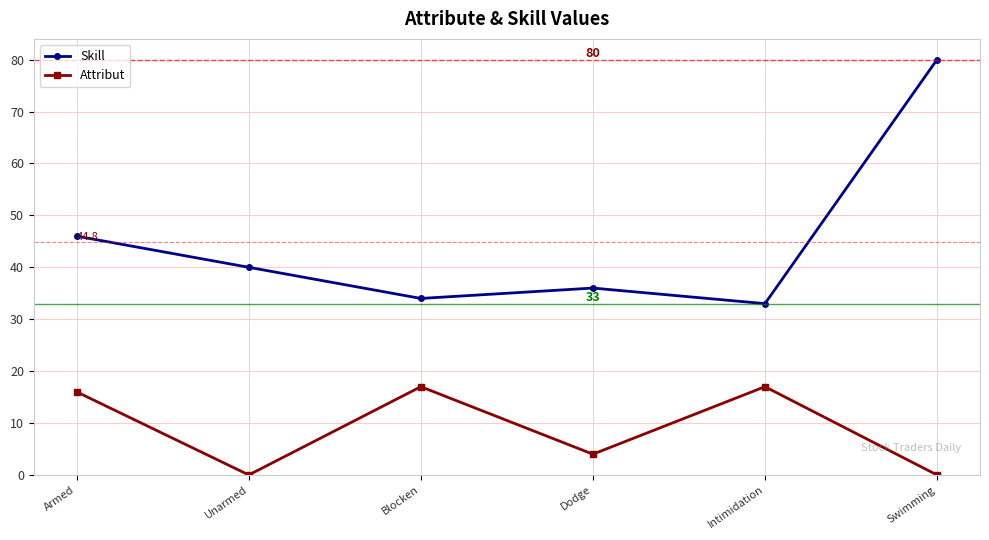

What is the average value of the Skill series?

45